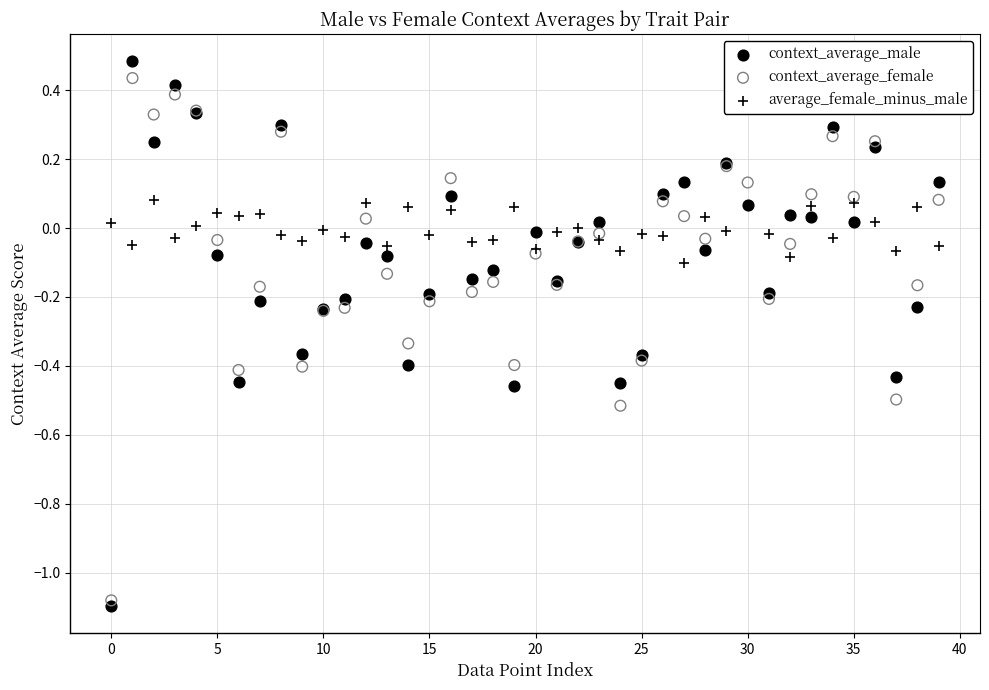

What are all the series names shown in the legend?

context_average_male, context_average_female, average_female_minus_male